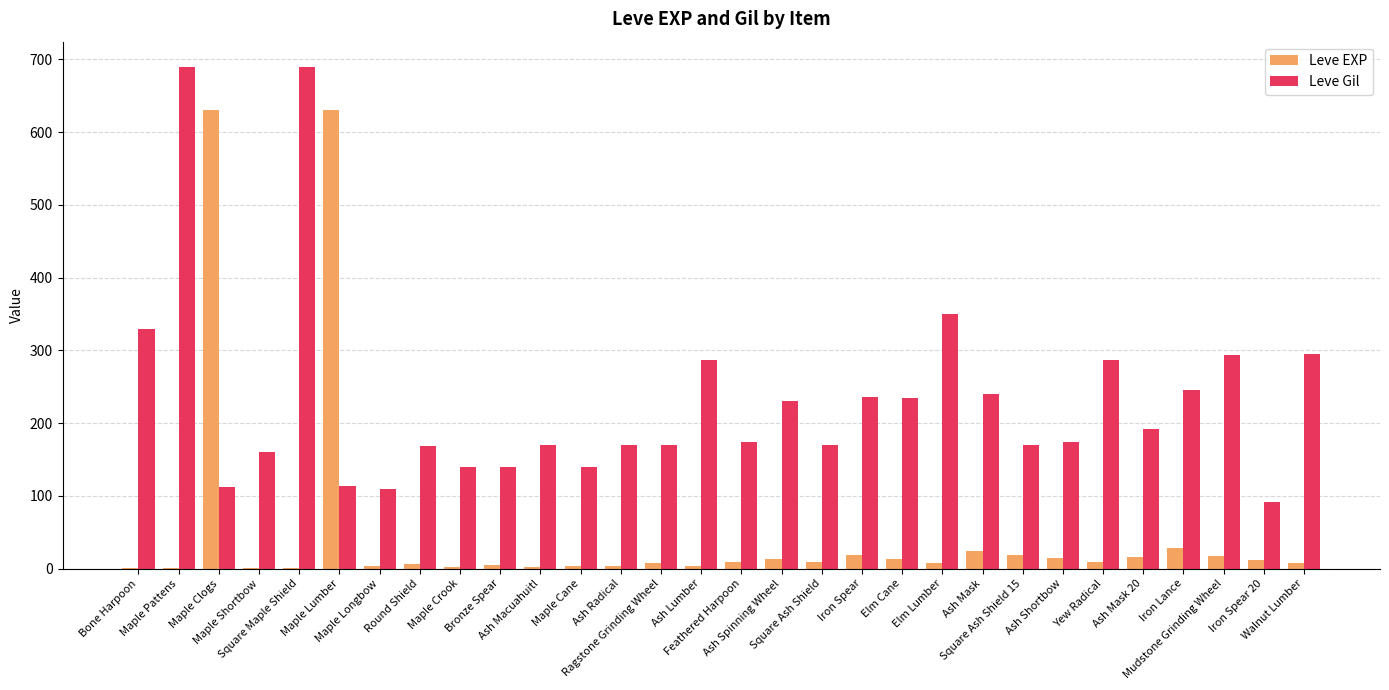

Are the bars grouped side by side (vs. stacked)?

Yes